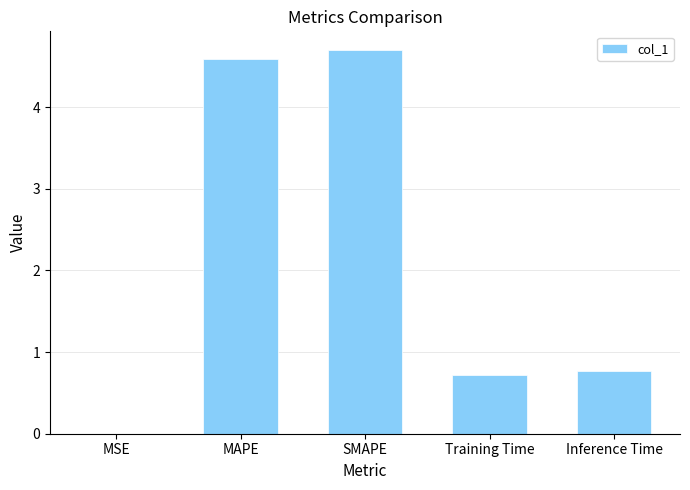

What is the sum of all values?

10.8